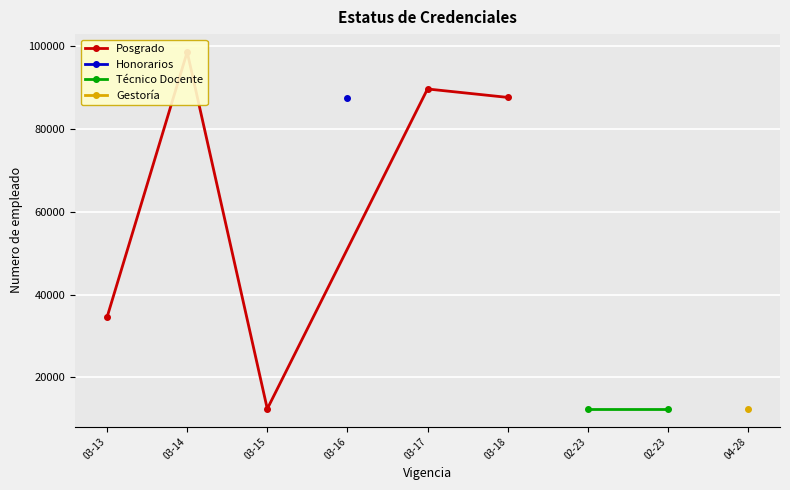

What is the minimum value shown in the chart?

12345